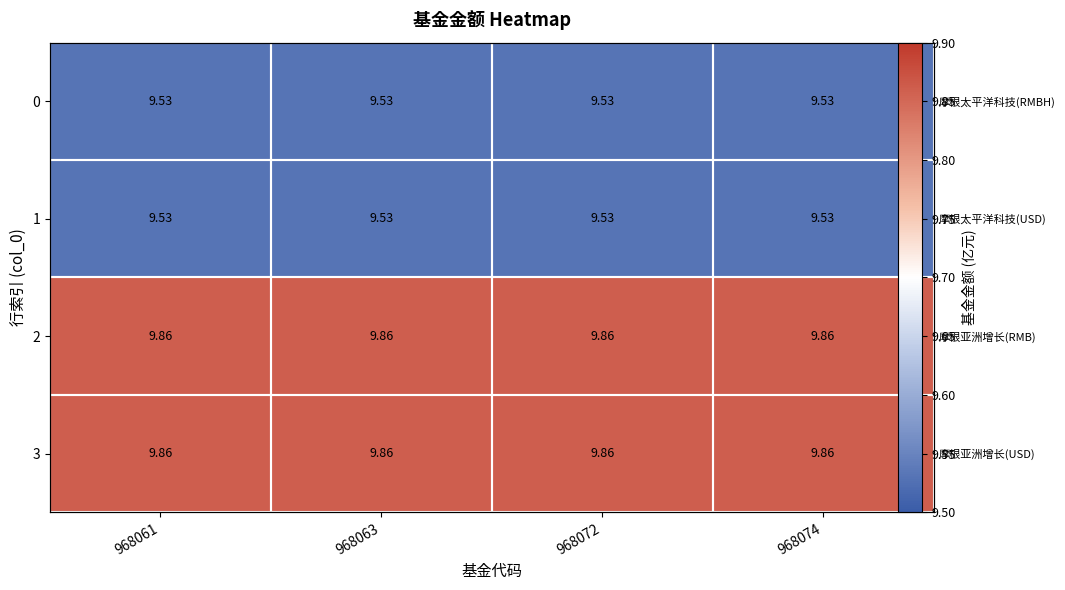

Is it true that 3 equals 9.9 at 968074?

True